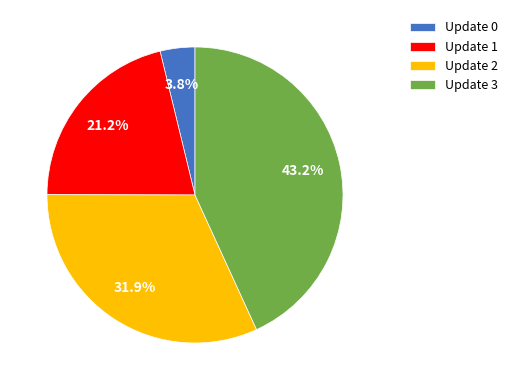

To the nearest percent, what is the difference between the Update 2 and Update 3 slice percentages?

11%